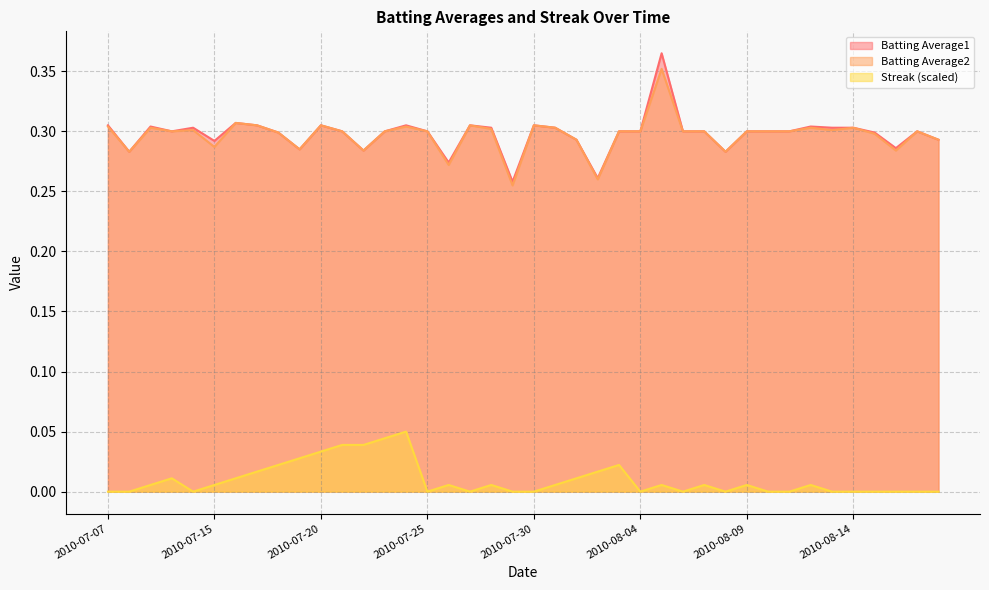

What is the label of the 32nd point from the left?

2010-08-10